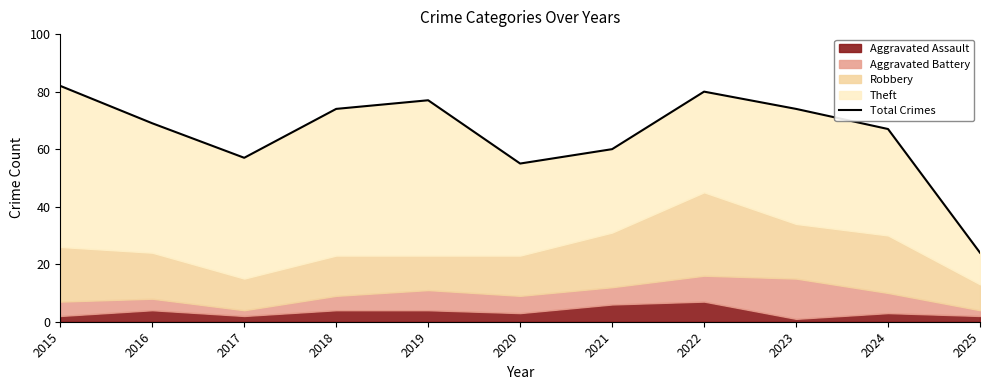

True or false: the data has more than 1 interior local peaks.

True